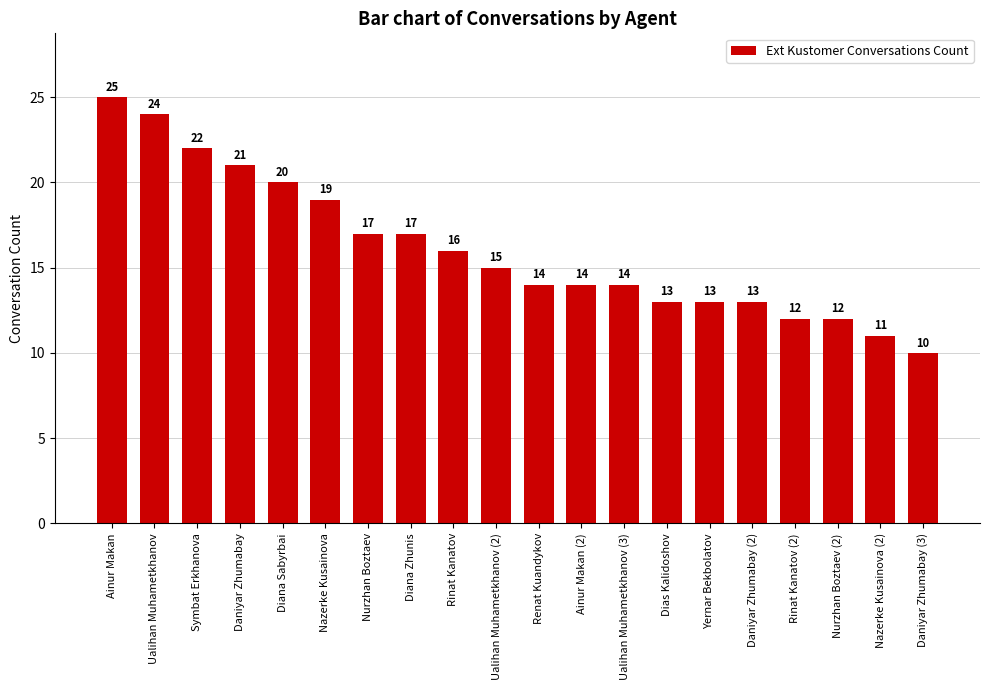

What is the minimum value shown in the chart?

10